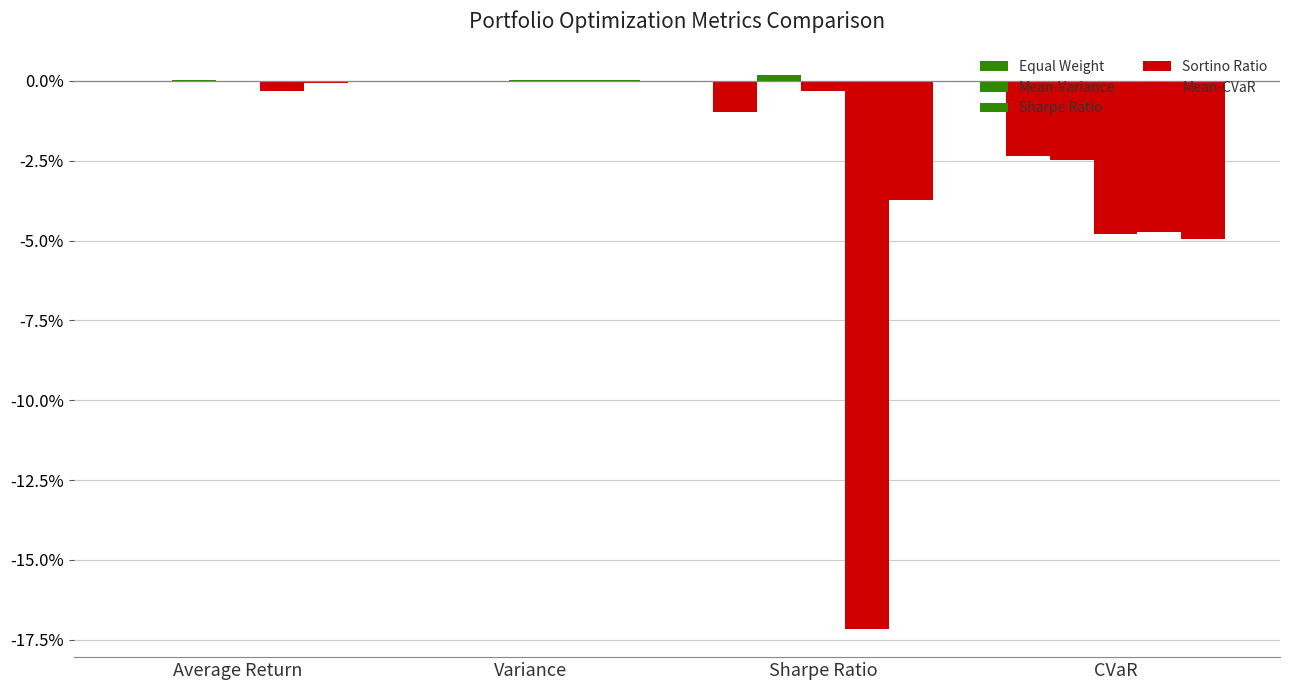

Which category has the lowest value in the Mean-Variance series?

CVaR